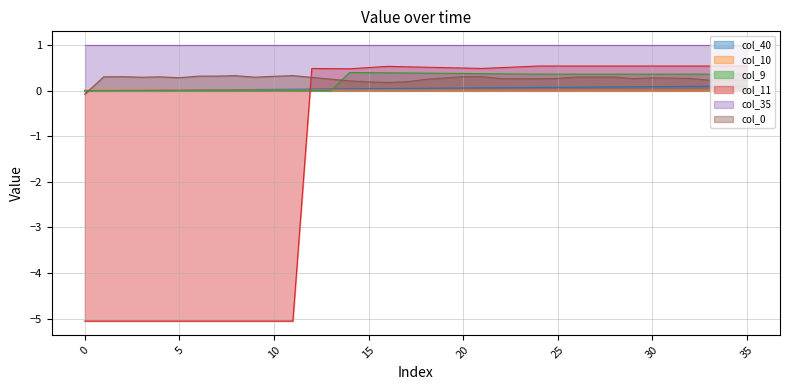

How many data points in col_0 are above 0?

35